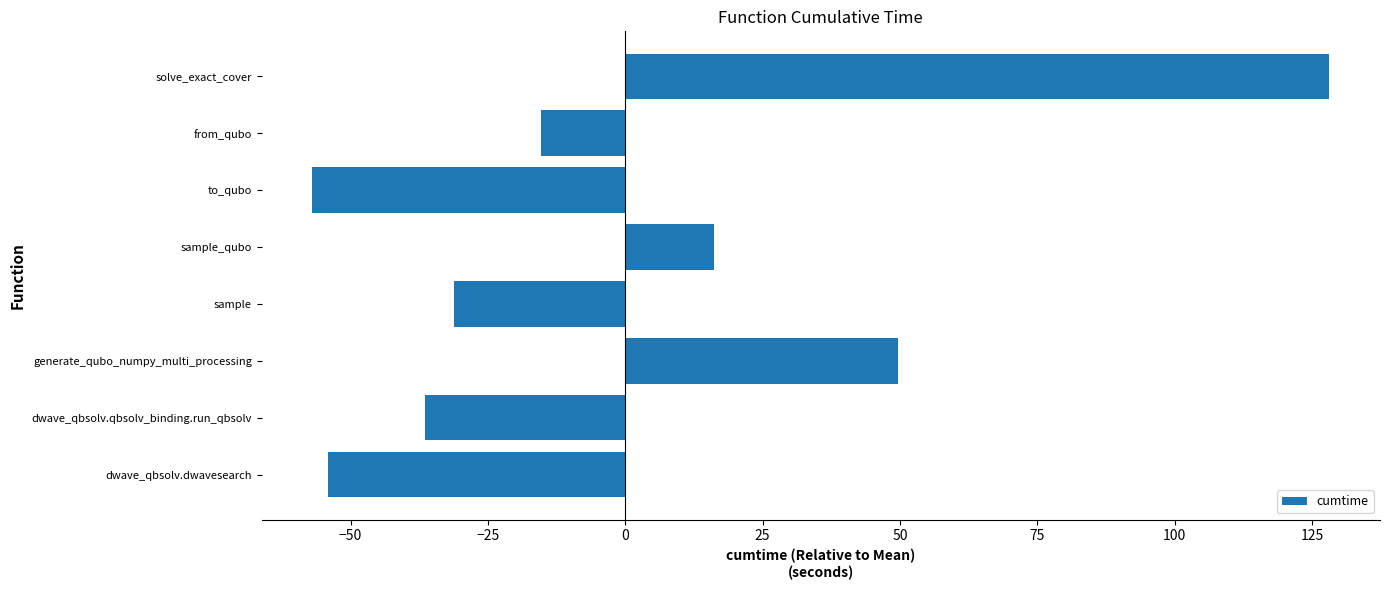

Reading bottom to top, what are all the values shown in this chart?

dwave_qbsolv.dwavesearch=-54.2	dwave_qbsolv.qbsolv_binding.run_qbsolv=-36.5	generate_qubo_numpy_multi_processing=49.6	sample=-31.1	sample_qubo=16.2	to_qubo=-56.9	from_qubo=-15.3	solve_exact_cover=128.1